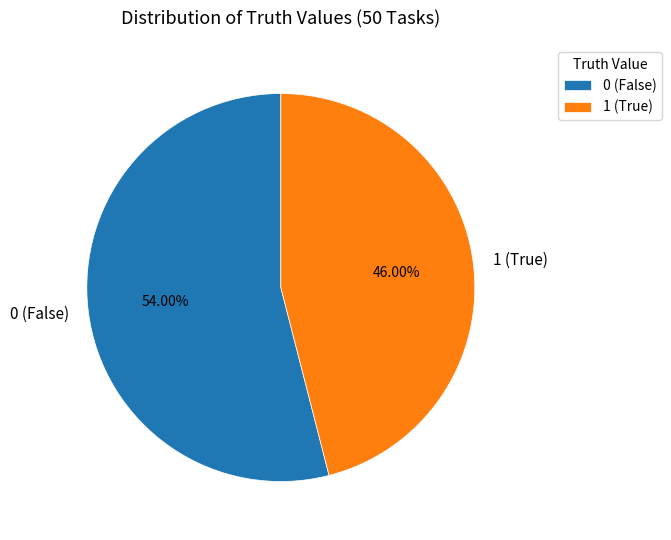

Does 0 (False) account for over 50% of the chart?

Yes